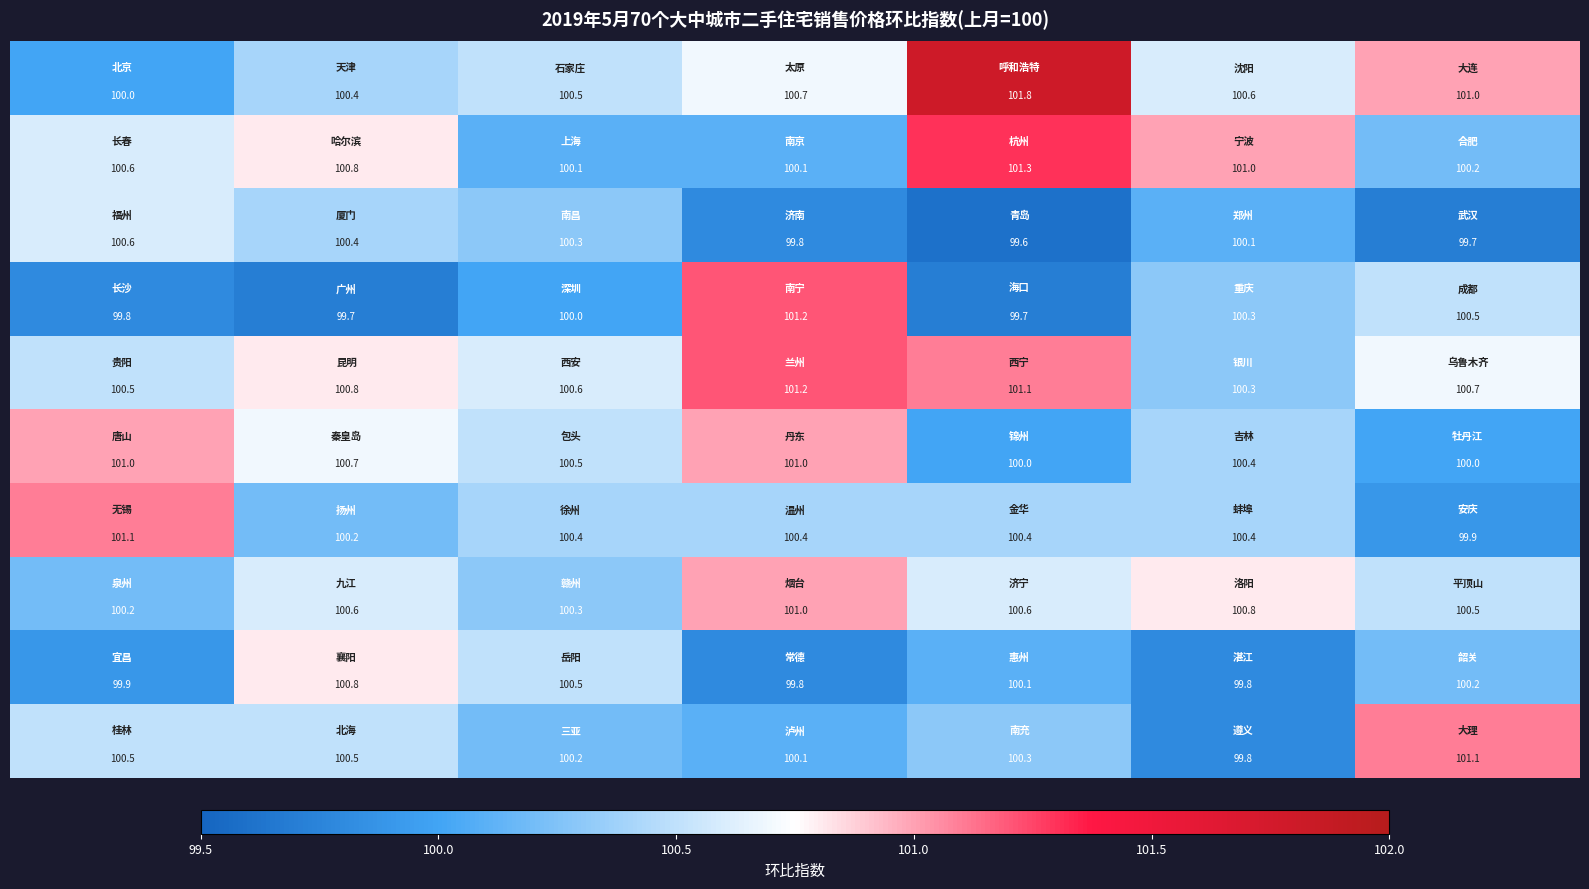

What is the smallest value displayed?

99.6